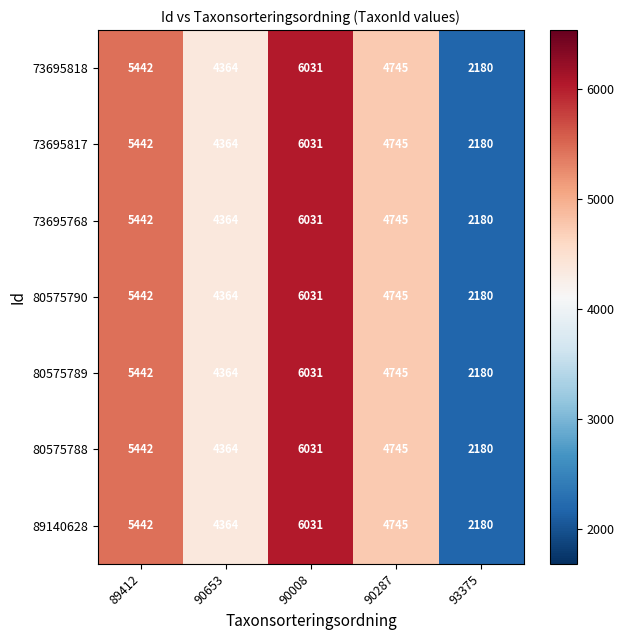

What is the maximum value shown in the chart?

6031